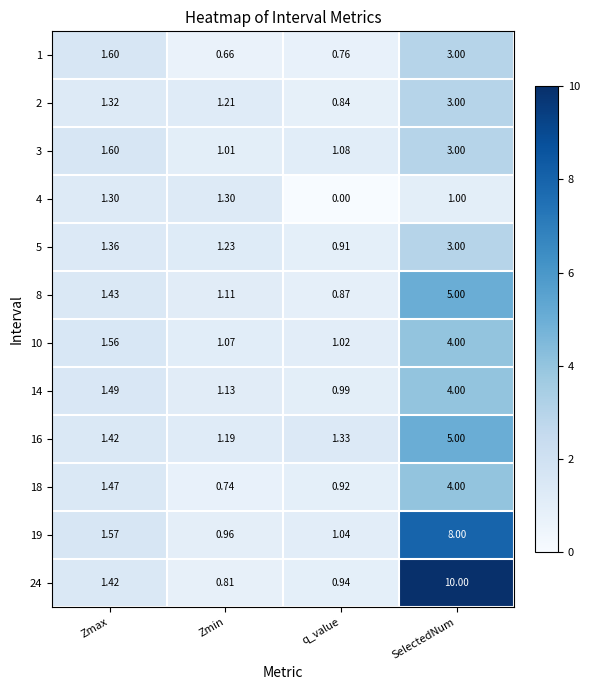

Which category has the lowest value in the 10 series?

q_value